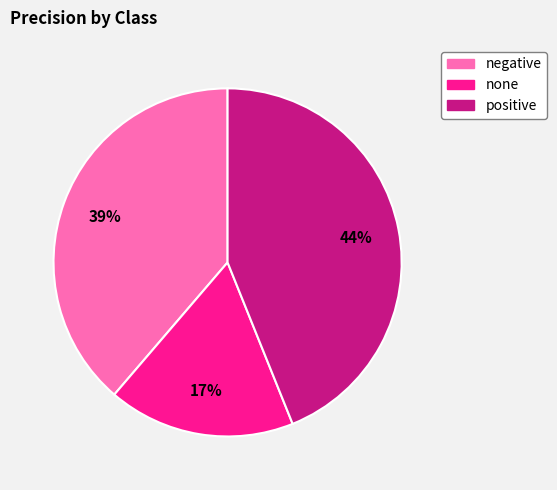

Do none and negative together represent more than half of the pie?

Yes